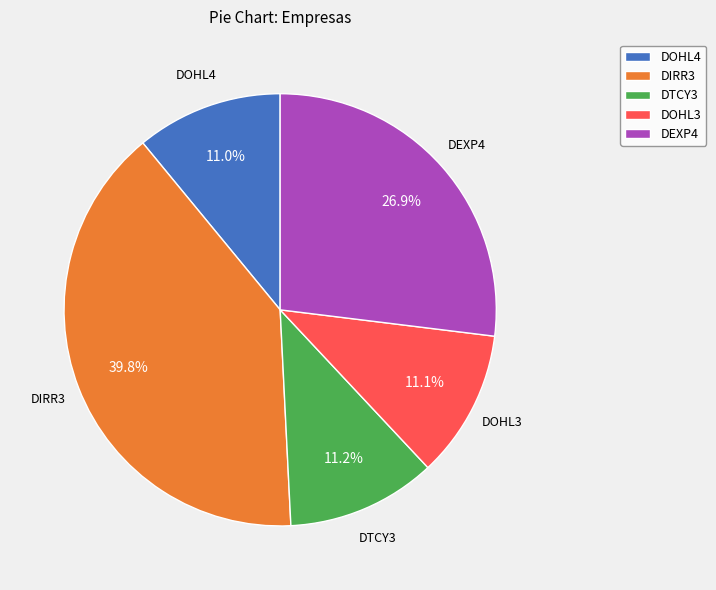

What is the largest slice in the pie chart?

DIRR3